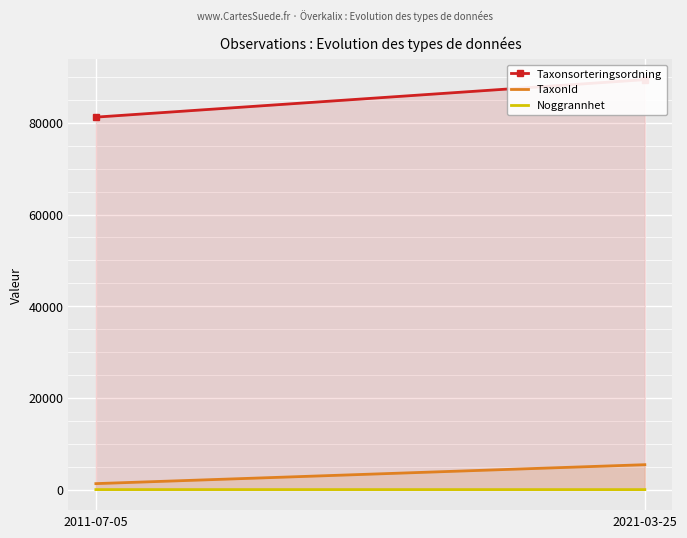

What are all the series names shown in the legend?

Taxonsorteringsordning, TaxonId, Noggrannhet